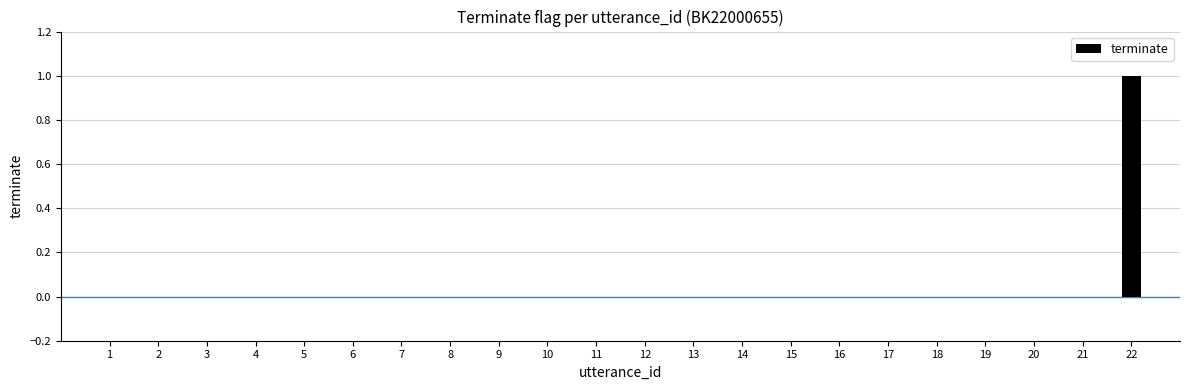

How many categories are shown in the chart?

22